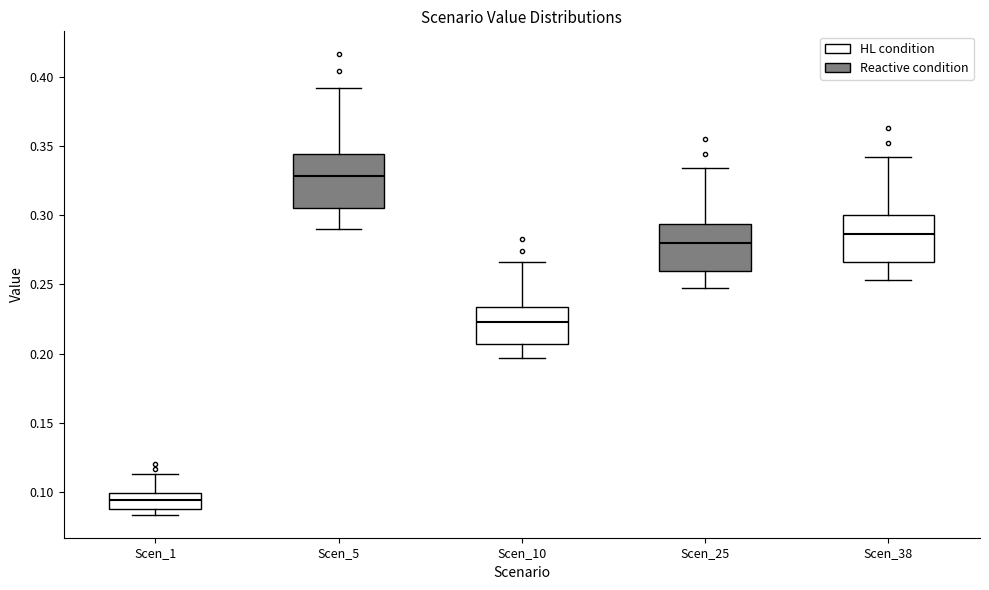

Reading left to right, read every box against the y-axis: the position of its median line, the range the box covers, and the ends of its whiskers. The values are not printed on the chart, so give them approximately, as read against the axis.

Scen_1: median 0.095, box 0.090 to 0.100, whiskers 0.085 to 0.115
Scen_5: median 0.330, box 0.305 to 0.345, whiskers 0.290 to 0.390
Scen_10: median 0.225, box 0.205 to 0.235, whiskers 0.195 to 0.265
Scen_25: median 0.280, box 0.260 to 0.295, whiskers 0.245 to 0.335
Scen_38: median 0.285, box 0.265 to 0.300, whiskers 0.255 to 0.340